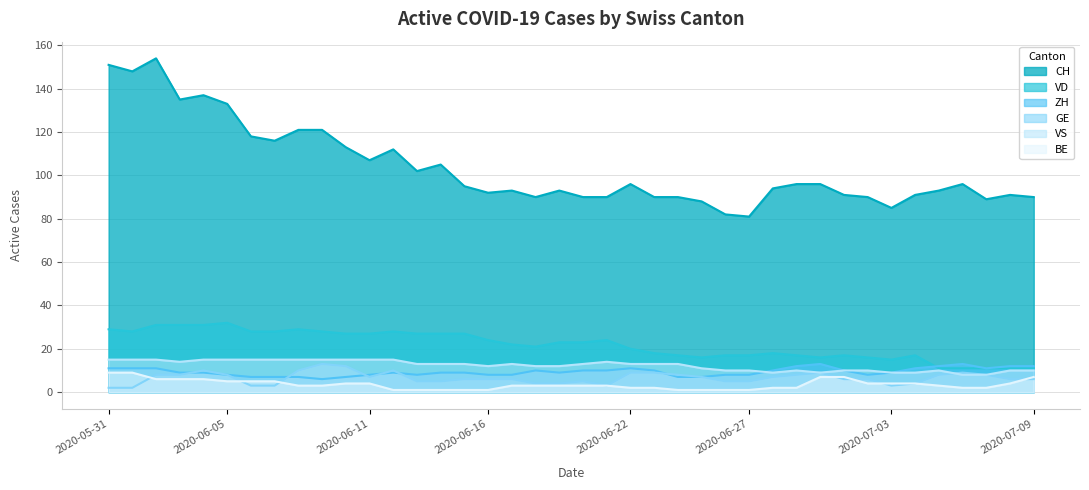

Is it true that ZH equals 4 at 2020-06-20?

False